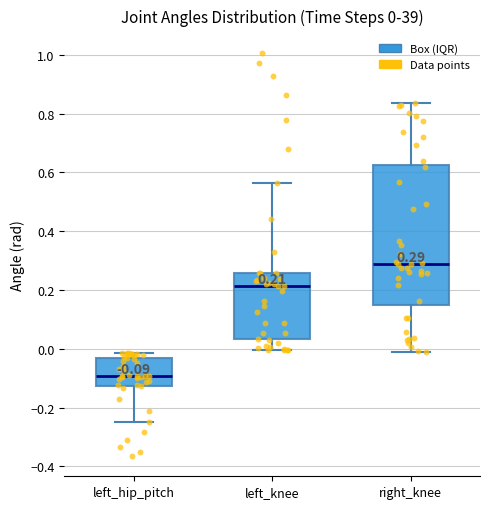

Comparing the boxes themselves (not the whiskers), which one is the tallest?

right_knee